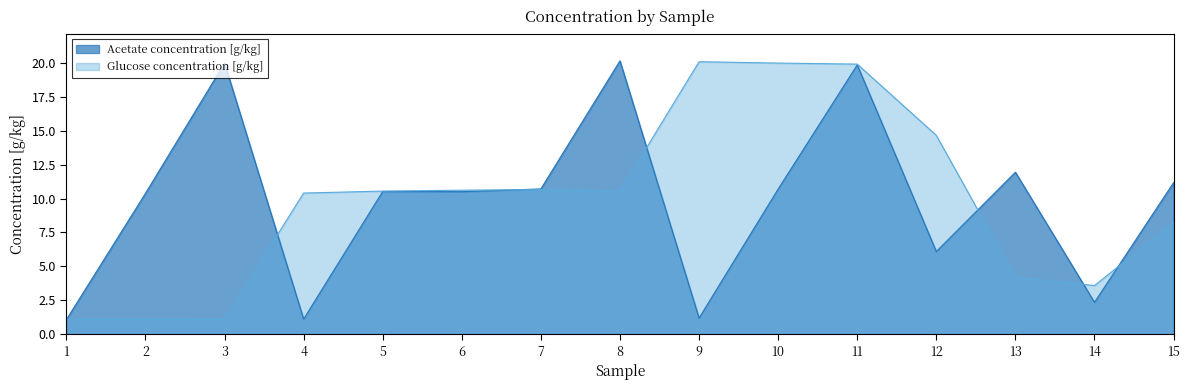

What is the difference between the highest and lowest values at 10?

9.3